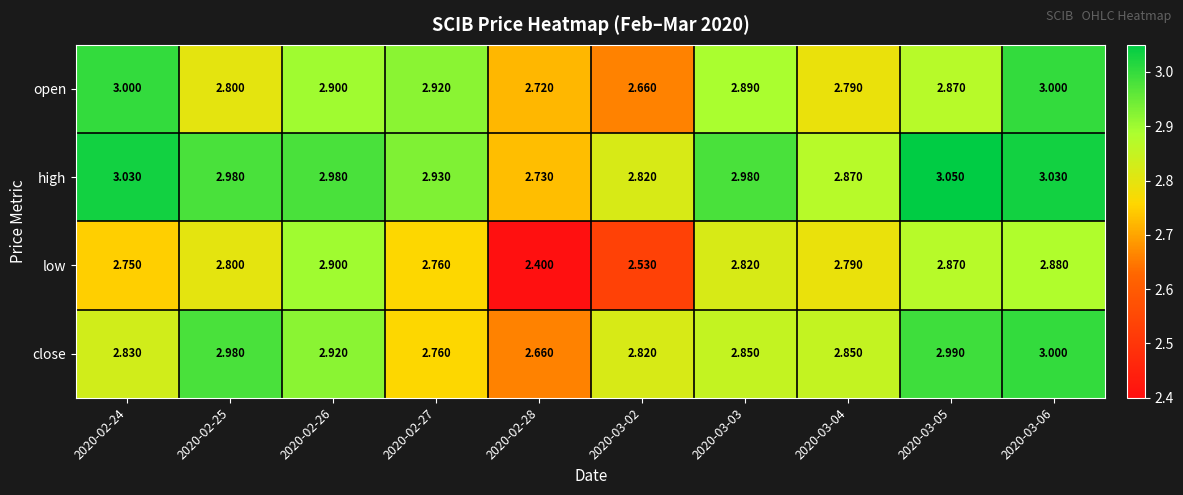

Which series has the widest spread of values?

low